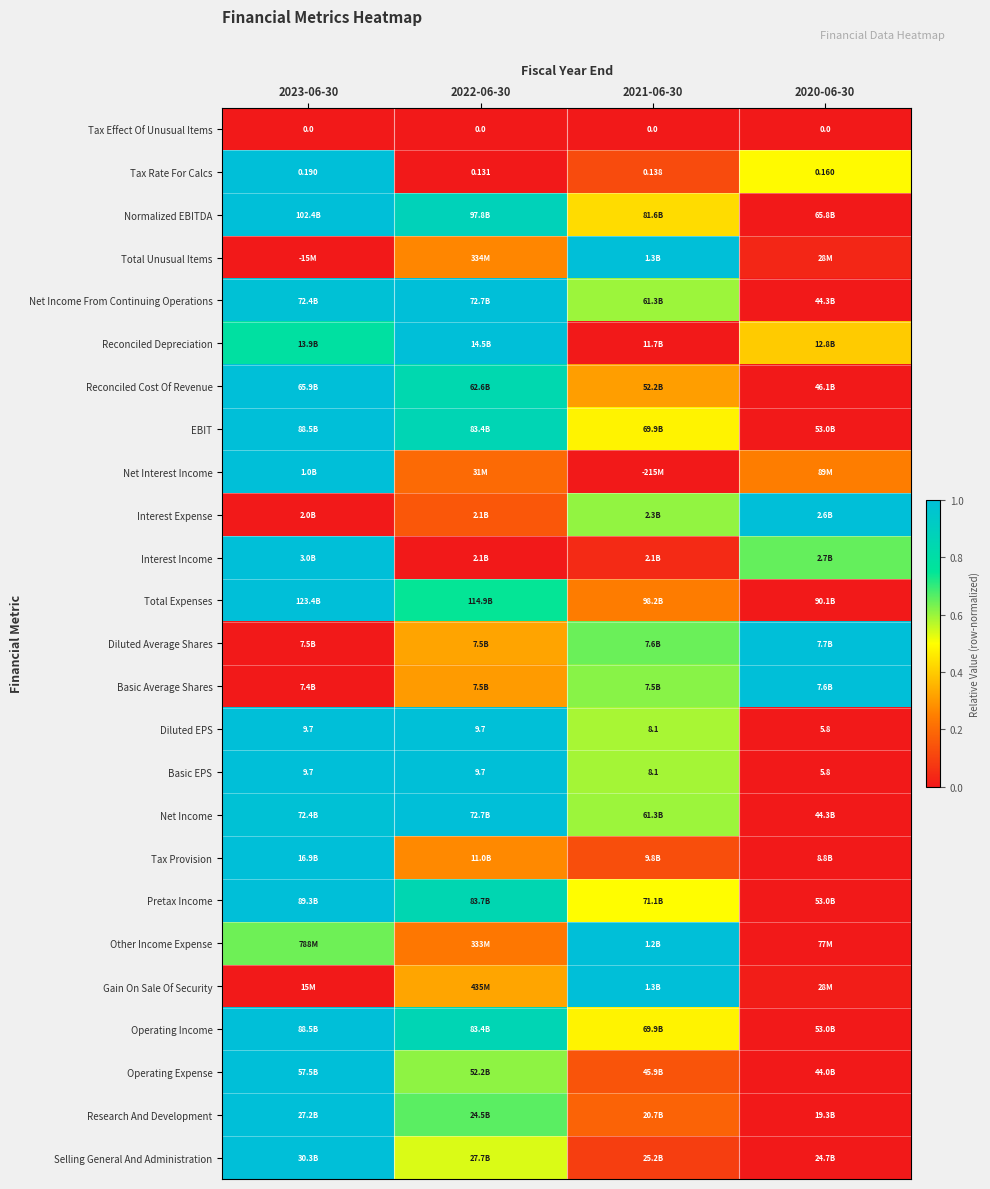

How many values in the Basic EPS series exceed 9?

2